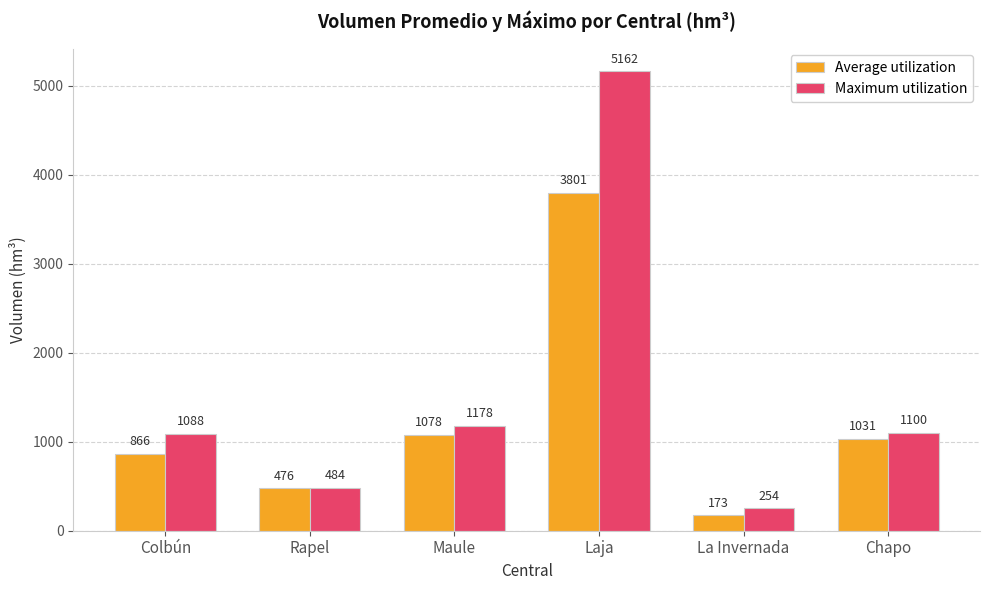

At which category is the sum across all series the highest?

Laja